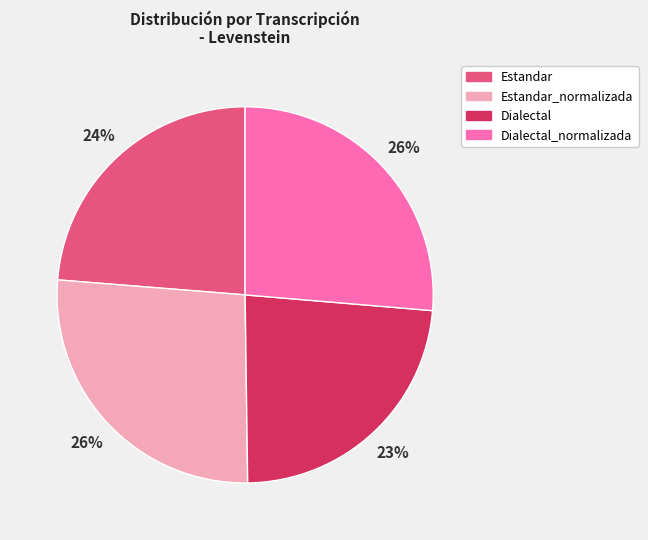

To the nearest percent, what is the difference between the largest and smallest slice percentages?

3%